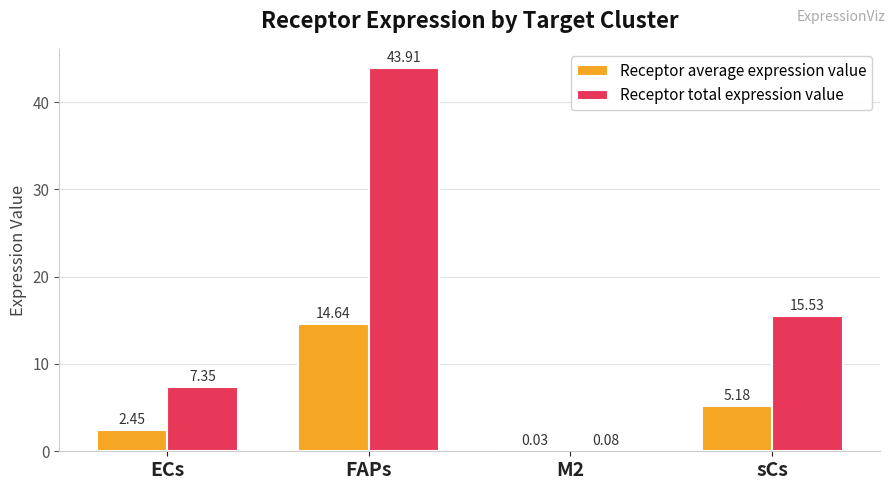

Which label corresponds to the largest value in the chart?

FAPs